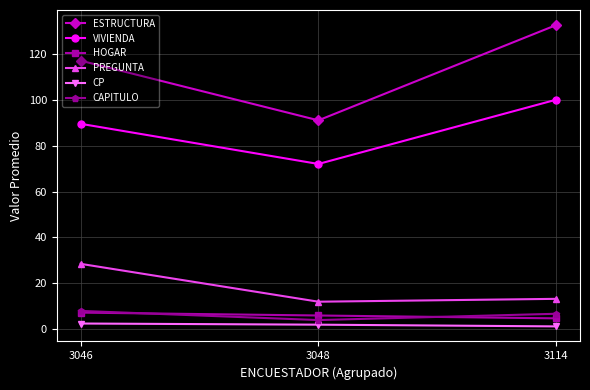

Is the value of CAPITULO at 3046 greater than the value of VIVIENDA at 3048?

No